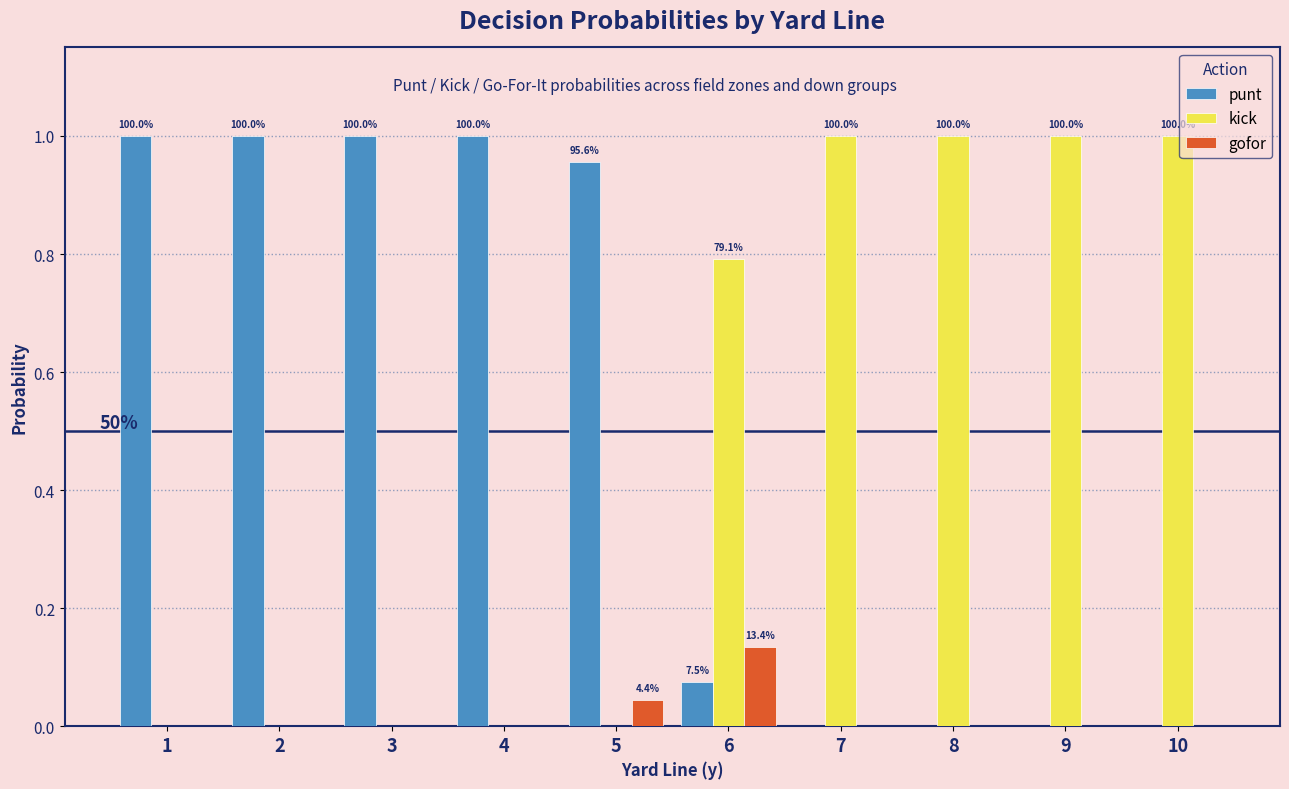

The value of gofor at 8 is 0.0. True or false?

True